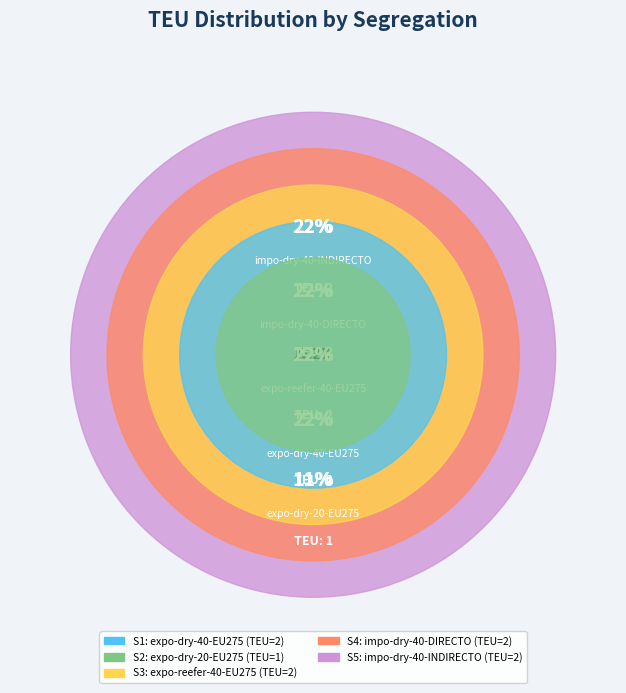

Rank the categories by value from lowest to highest.

S2, S1, S3, S4, S5